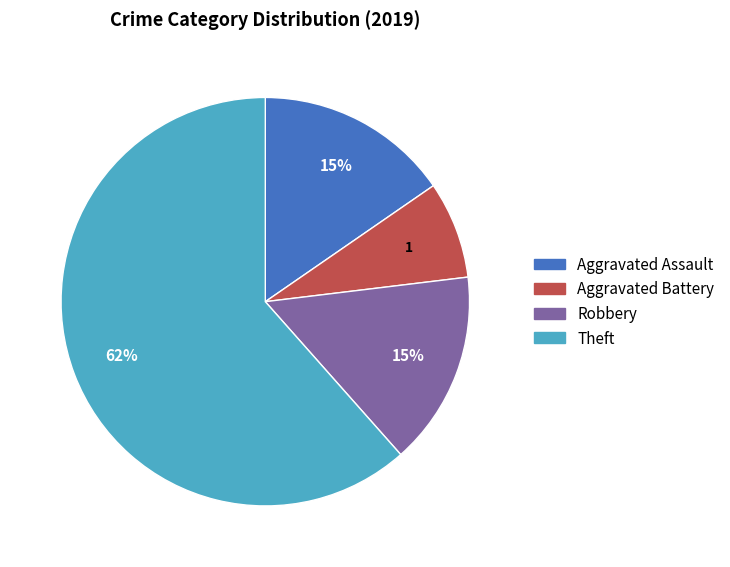

How many slices are in this pie chart?

4